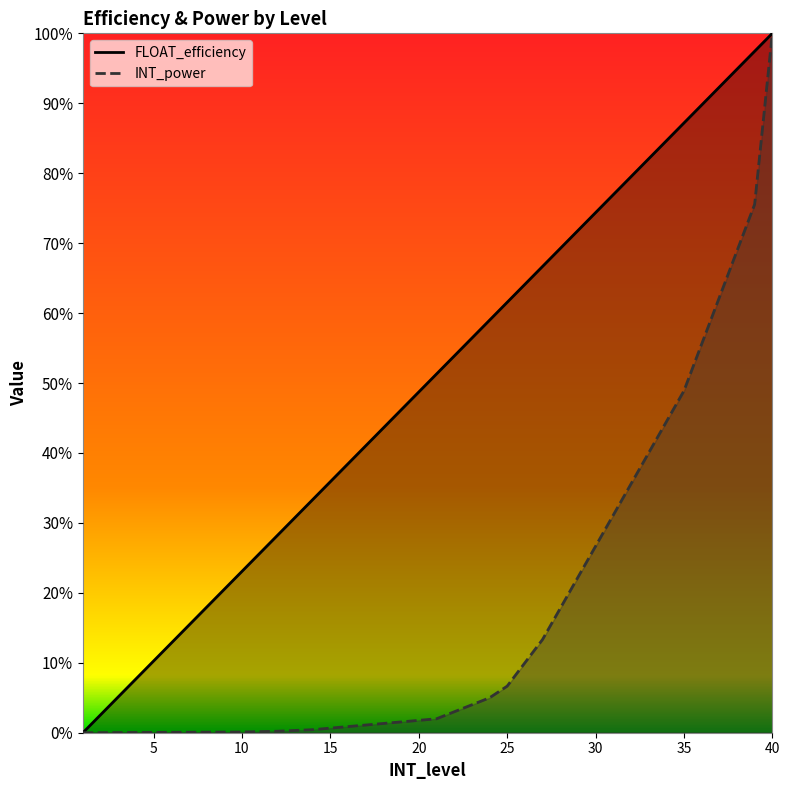

Does the chart display data point markers on the line(s)?

No